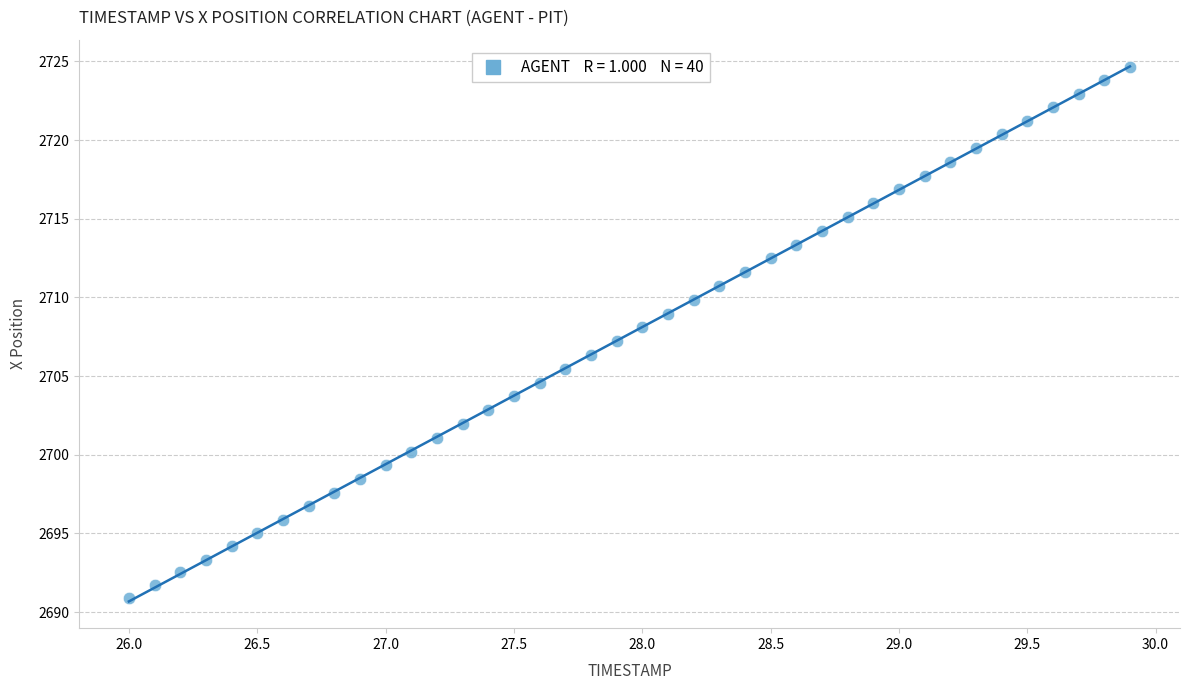

What is the range of X values (max minus min)?

3.9